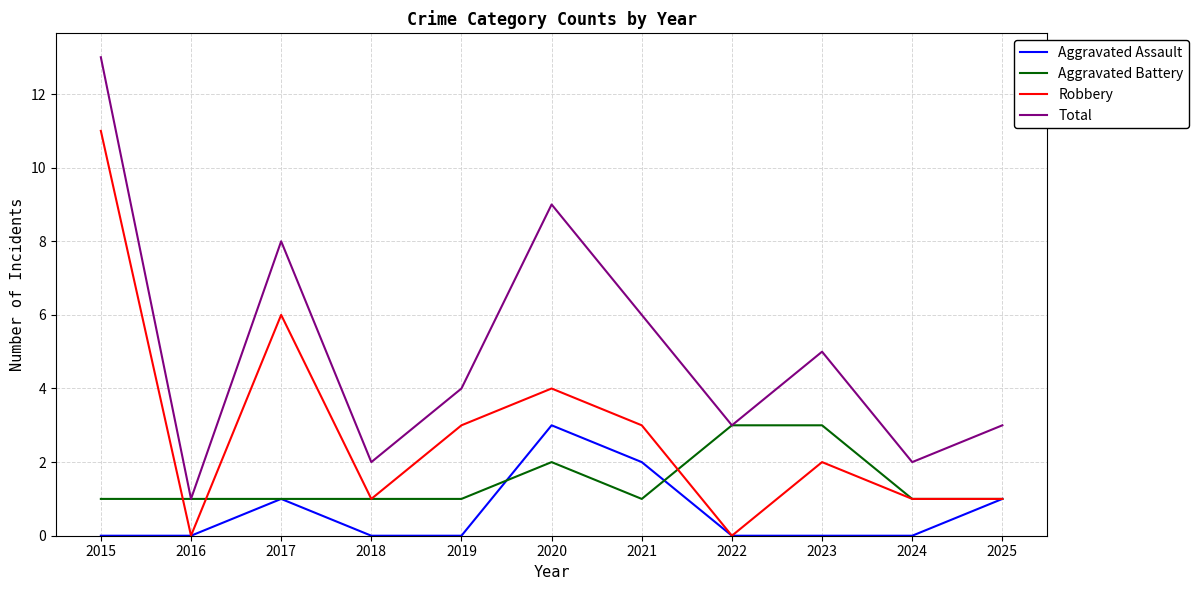

At which category does Total reach its first local valley?

2016